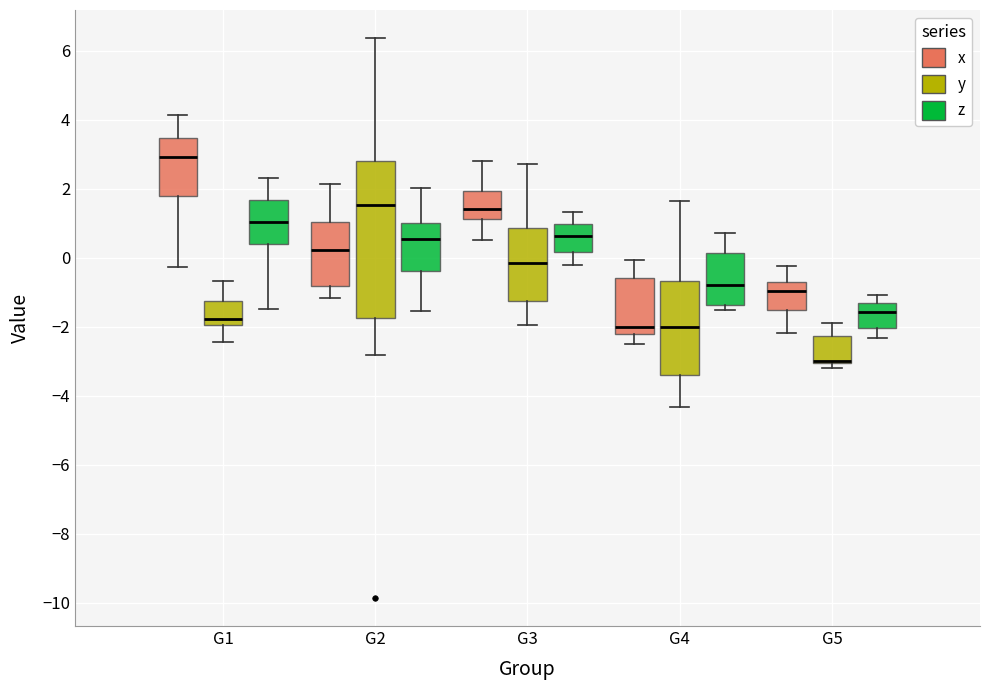

Which box is the tallest, from its lower edge to its upper edge?

G2 (y)